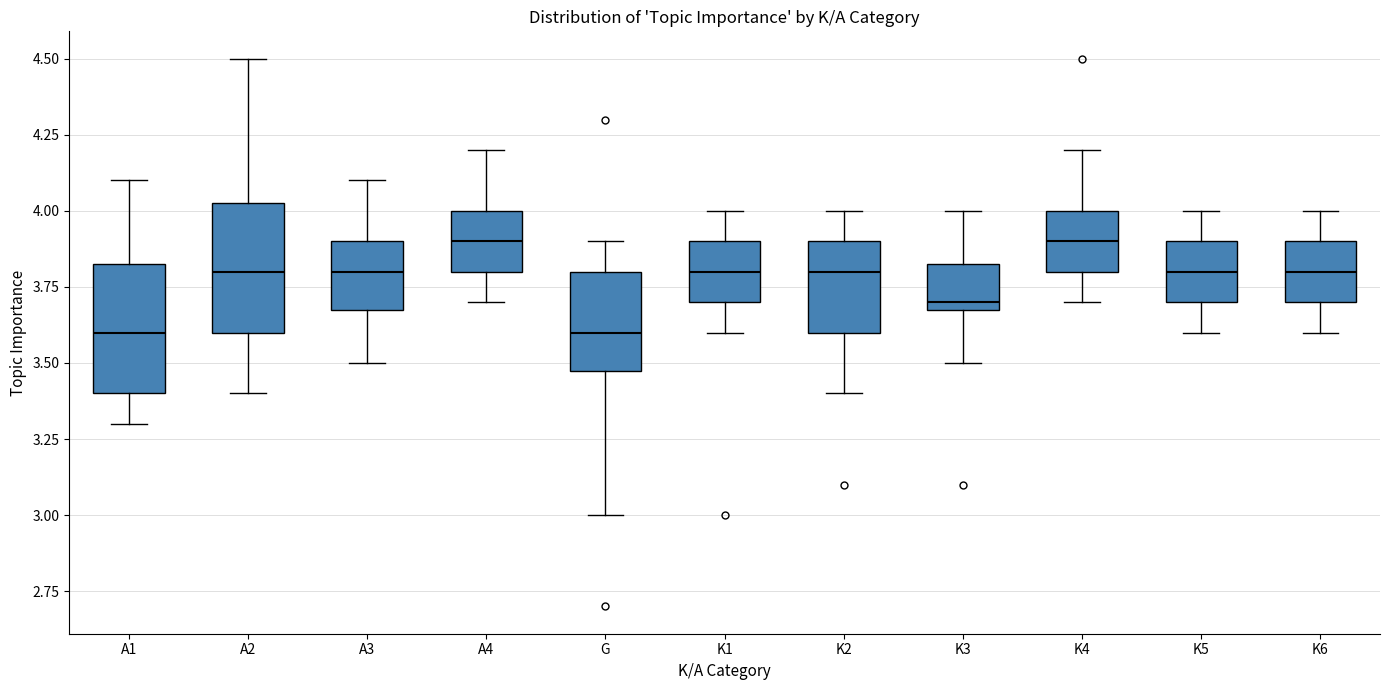

Reading left to right, transcribe this box plot: for each box, give where its median line is, the range the box spans, and where its two whiskers end, as read against the y-axis. The values are not printed on the chart, so give them approximately, as read against the axis.

A1: median 3.60, box 3.40 to 3.85, whiskers 3.30 to 4.10
A2: median 3.80, box 3.60 to 4.05, whiskers 3.40 to 4.50
A3: median 3.80, box 3.70 to 3.90, whiskers 3.50 to 4.10
A4: median 3.90, box 3.80 to 4.00, whiskers 3.70 to 4.20
G: median 3.60, box 3.50 to 3.80, whiskers 3.00 to 3.90
K1: median 3.80, box 3.70 to 3.90, whiskers 3.60 to 4.00
K2: median 3.80, box 3.60 to 3.90, whiskers 3.40 to 4.00
K3: median 3.70 (just above the box's lower edge), box 3.70 to 3.85, whiskers 3.50 to 4.00
K4: median 3.90, box 3.80 to 4.00, whiskers 3.70 to 4.20
K5: median 3.80, box 3.70 to 3.90, whiskers 3.60 to 4.00
K6: median 3.80, box 3.70 to 3.90, whiskers 3.60 to 4.00